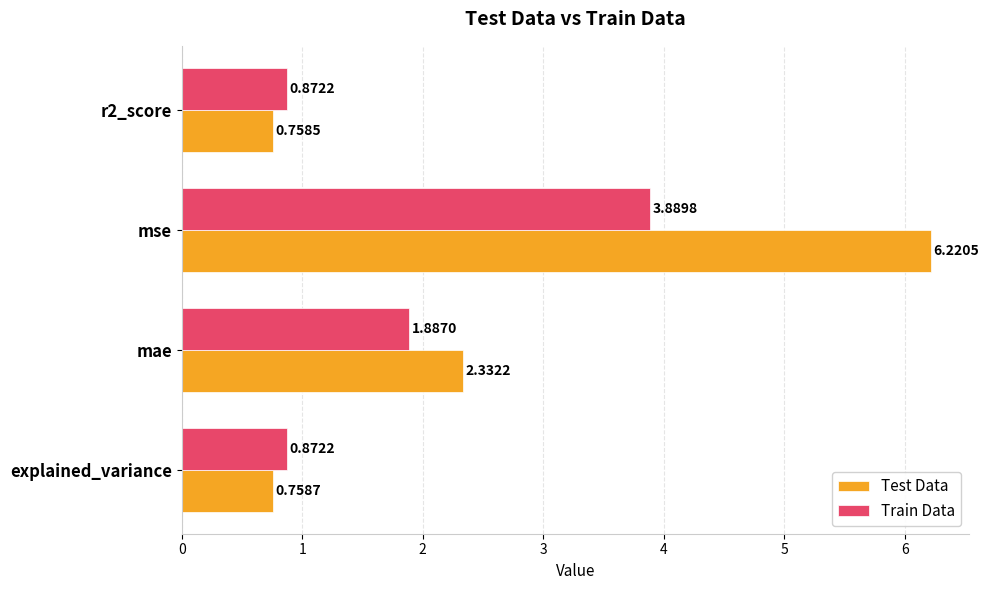

Rank the series by their average value, from lowest to highest.

Train Data, Test Data